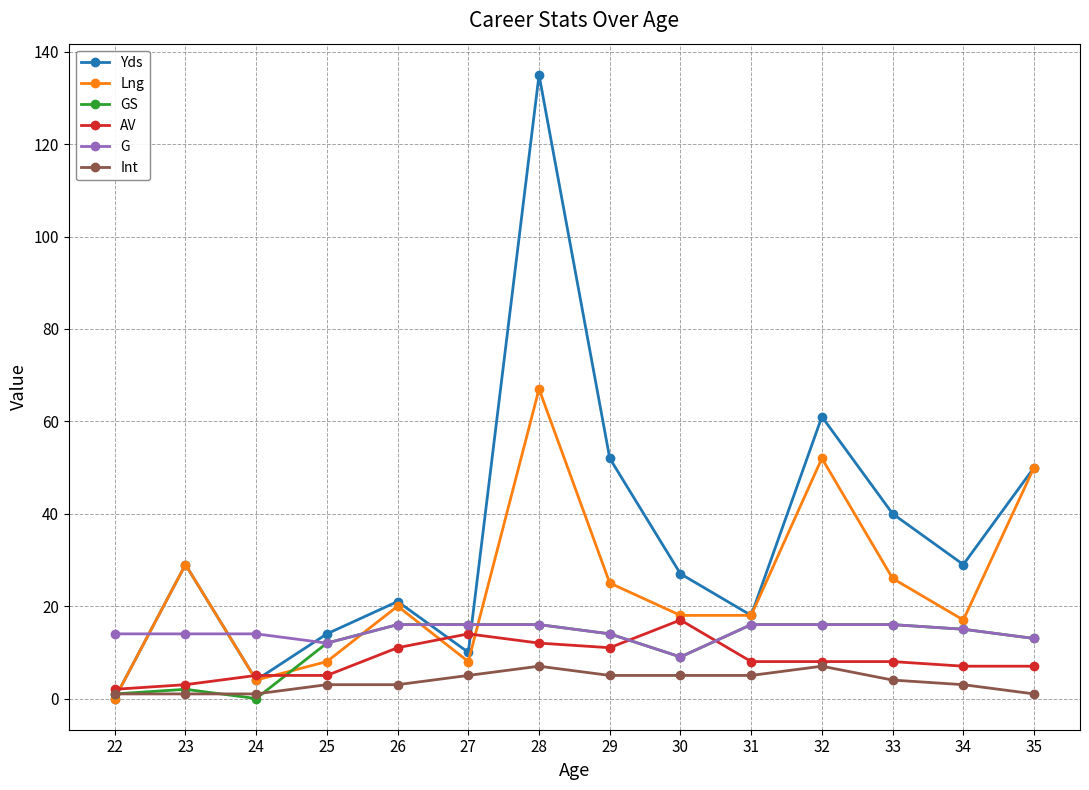

At which label does GS first exceed 15?

26